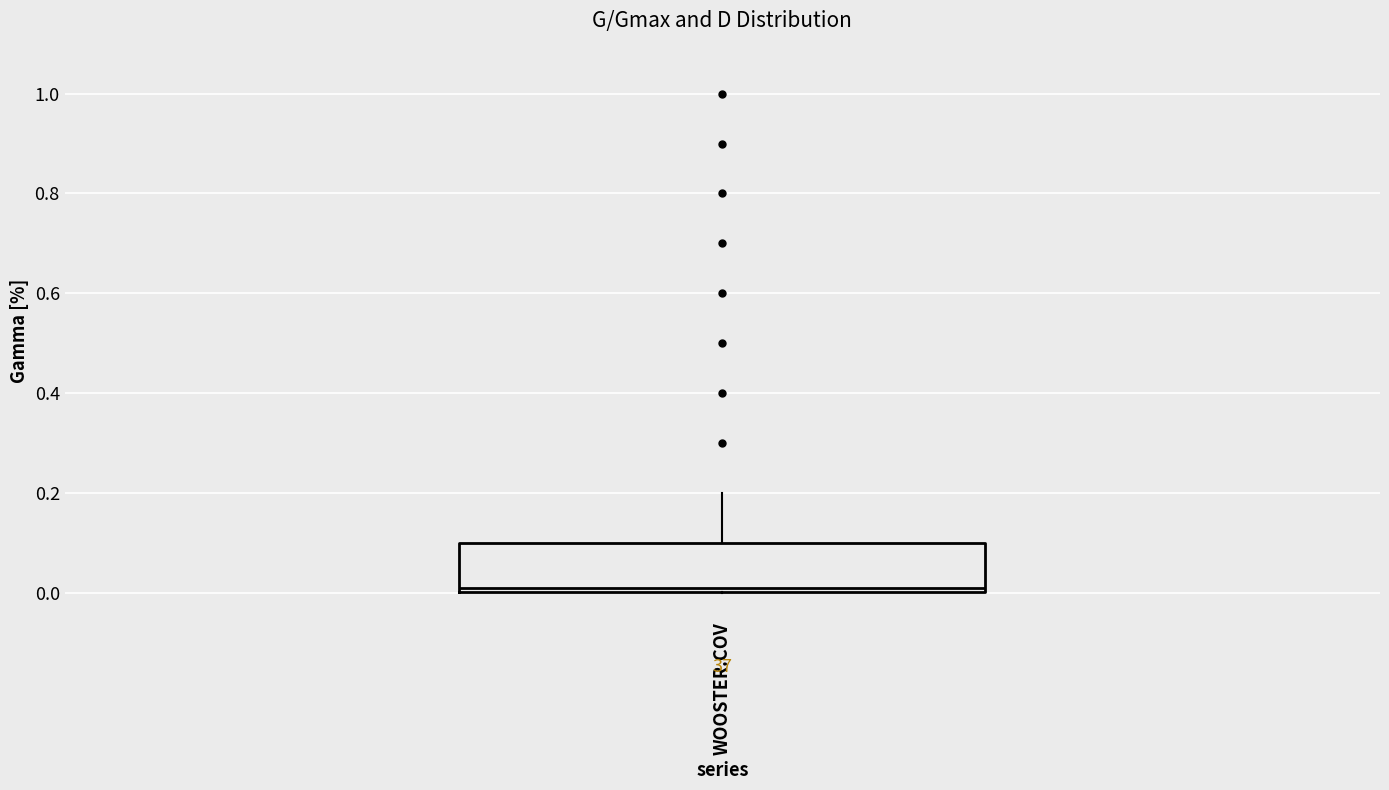

Where is the upper edge of the box for WOOSTER.COV on the y-axis? The values are not printed on the chart, so give them approximately, as read against the axis.

0.10